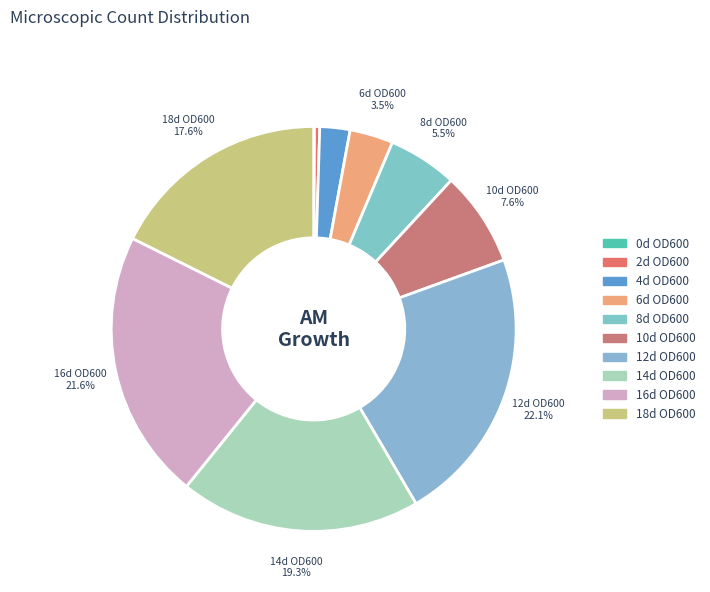

Is it true that 16d OD600 is 22% of the pie?

True